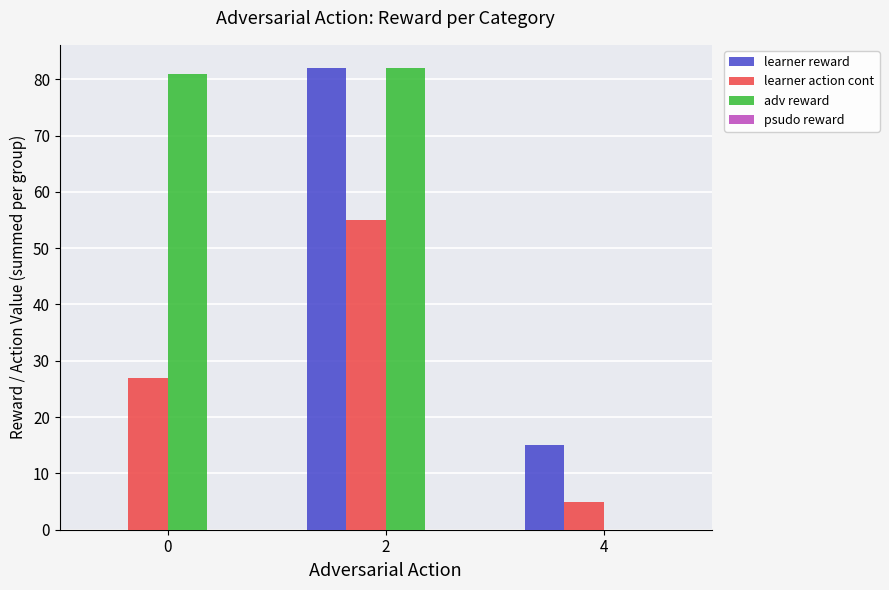

Is it true that adv reward equals 126.6 at 2?

False